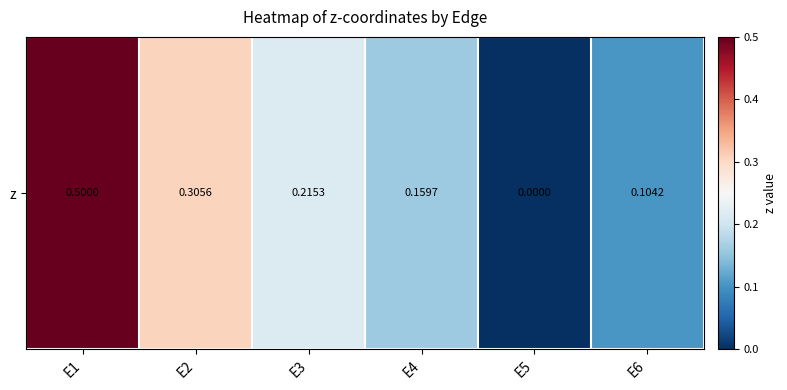

The chart shows a value of 0.3 at E2. True or false?

True